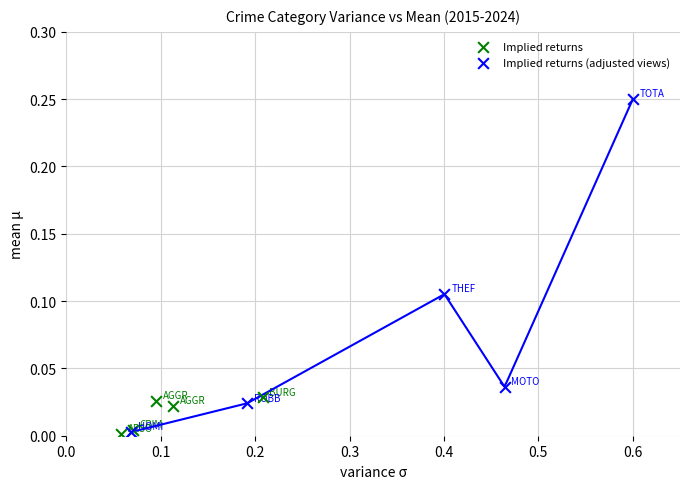

What are all the series names shown in the legend?

Implied returns, Implied returns (adjusted views)